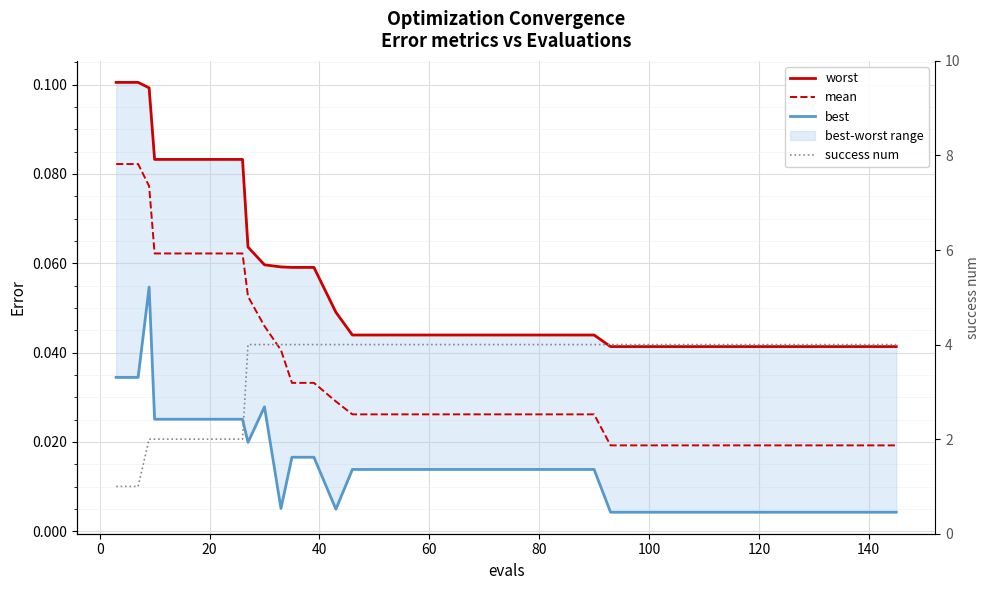

Does the chart display data point markers on the line(s)?

No